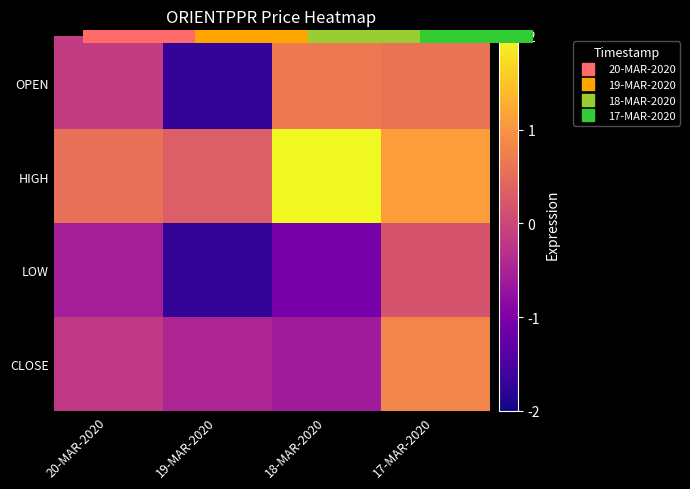

What is the spread (max minus min) of values at 18-MAR-2020?

3.3